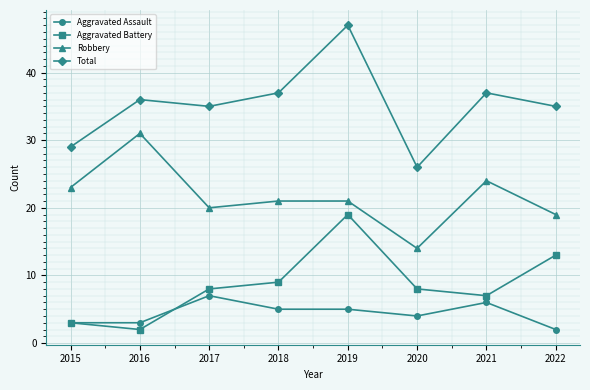

Between 2017 and 2020, which series saw the biggest shift?

Total